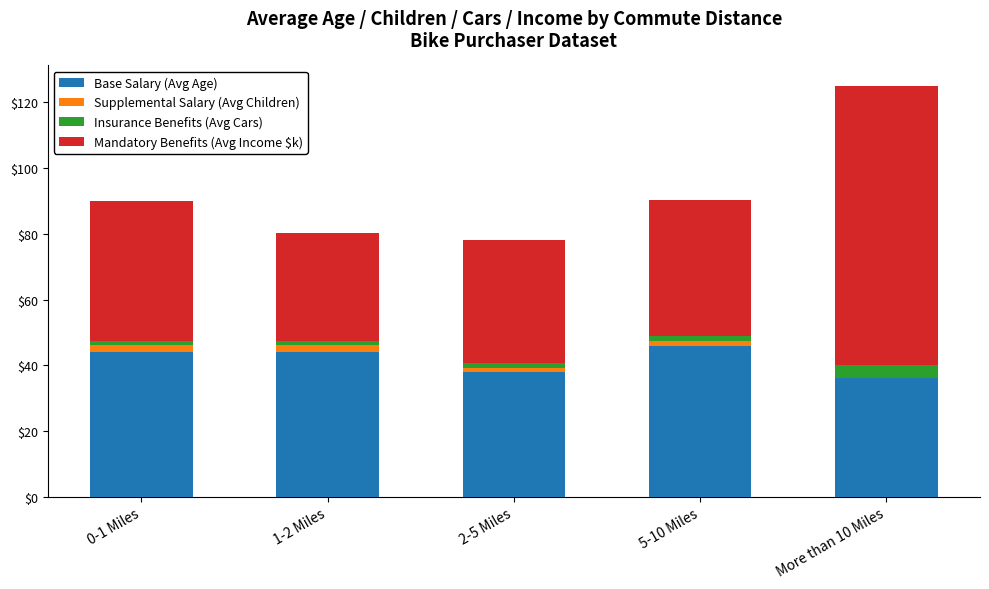

At which category is the sum across all series the highest?

More than 10 Miles